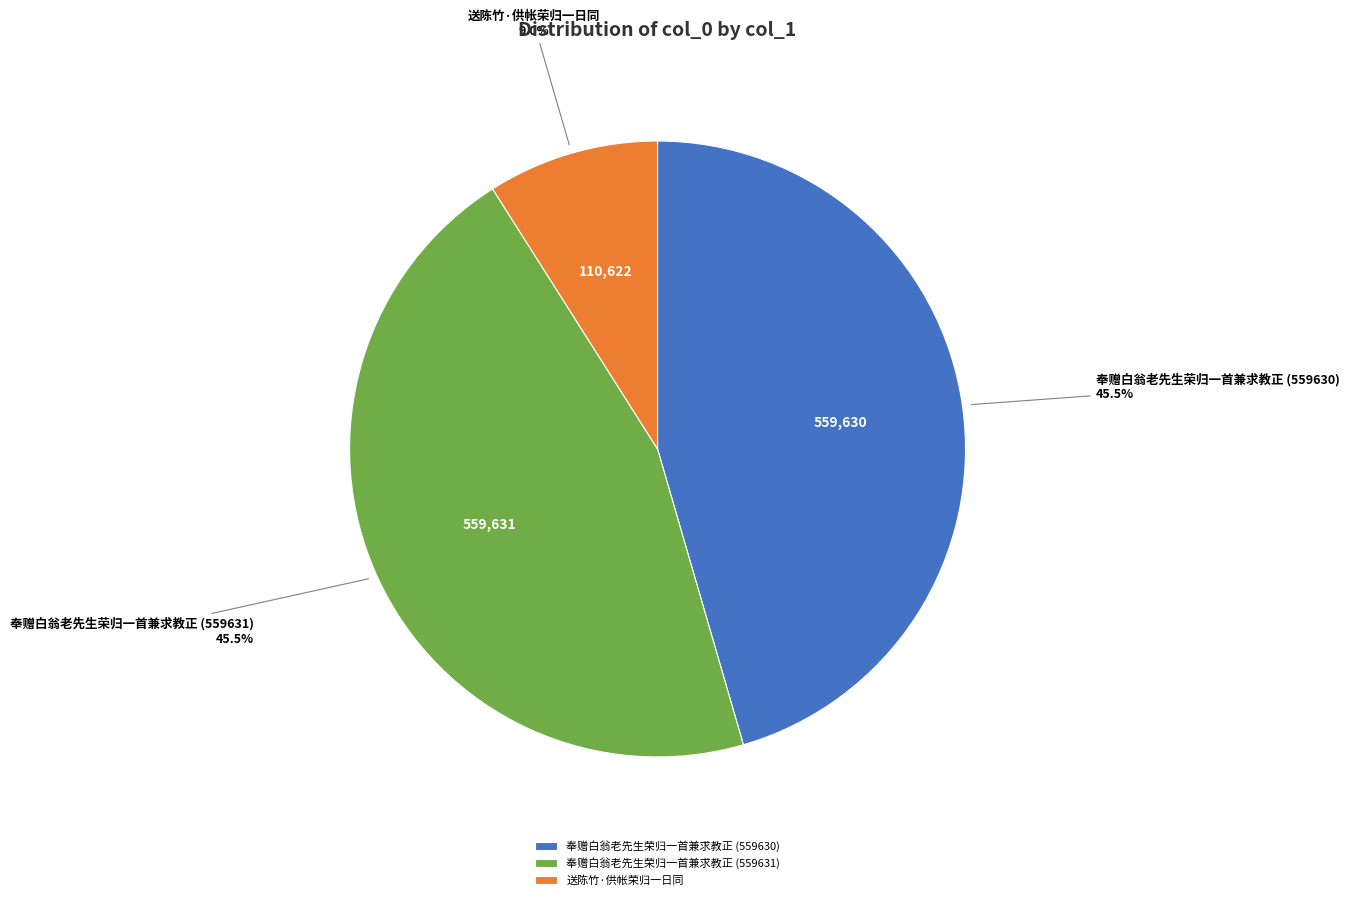

What is the total percentage of 送陈竹·供帐荣归一日同 and 奉赠白翁老先生荣归一首兼求教正 (559630)?

54.5%